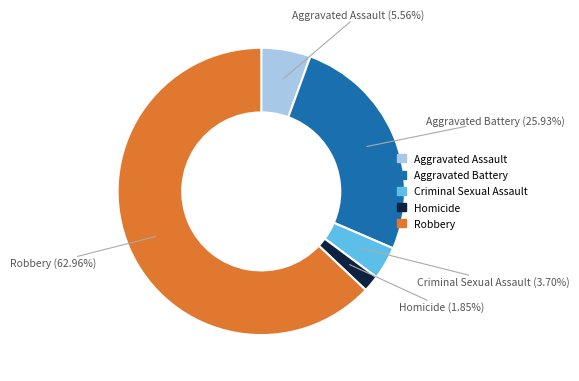

Is Robbery the majority of the pie?

Yes